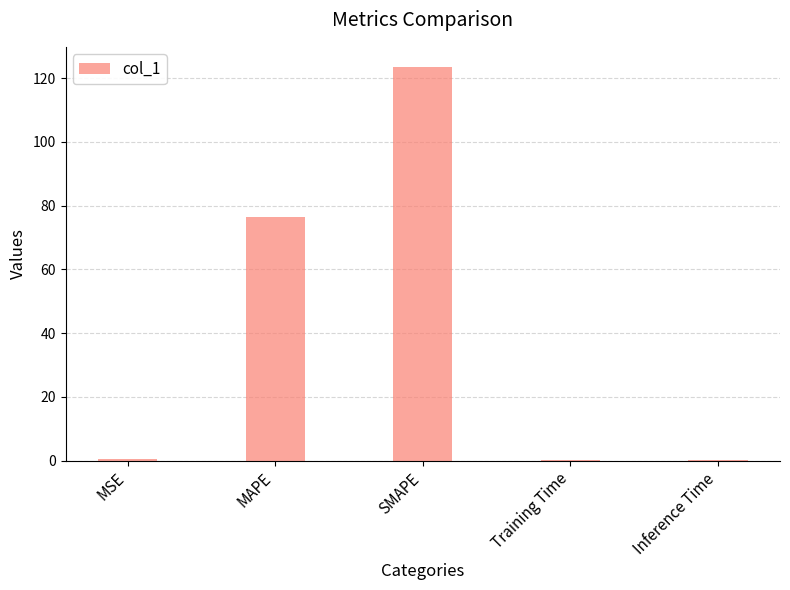

Between Training Time and SMAPE, which is larger?

SMAPE